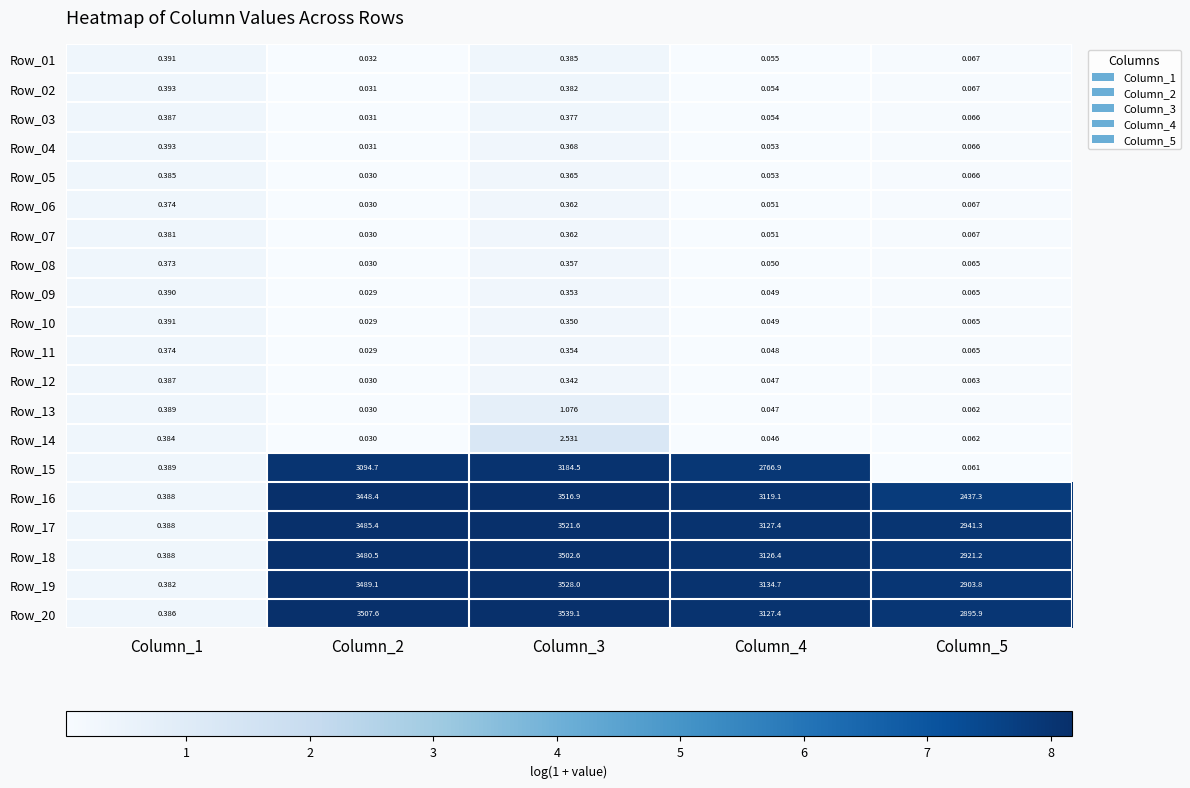

Which series has the largest range (max minus min)?

Row_20